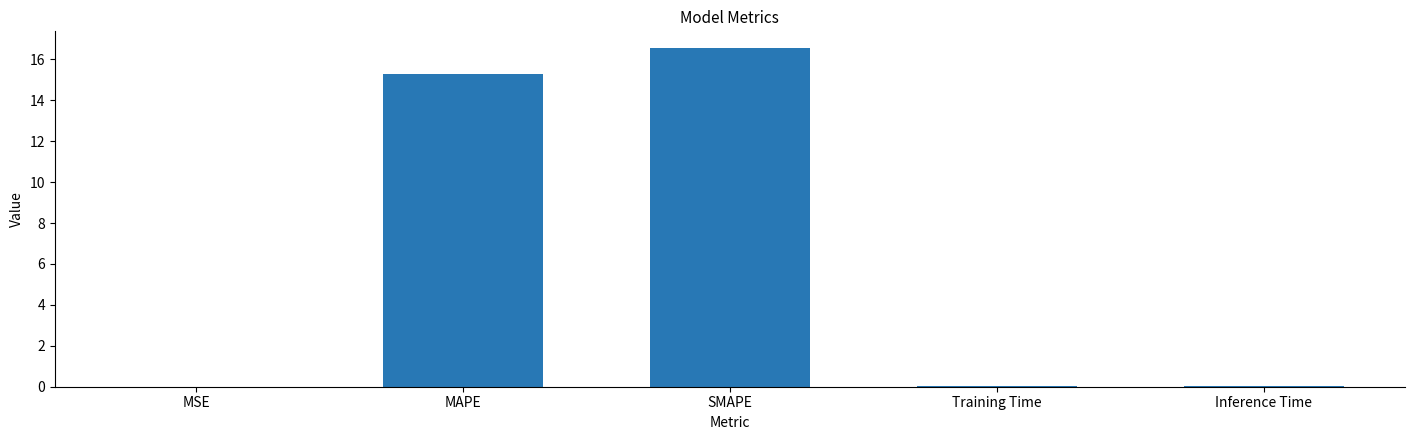

Which has a higher value, MAPE or Training Time?

MAPE